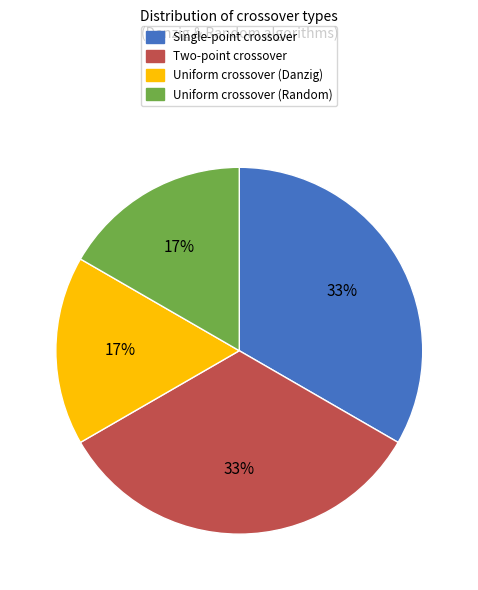

Is it true that Two-point crossover is 4% of the pie?

False